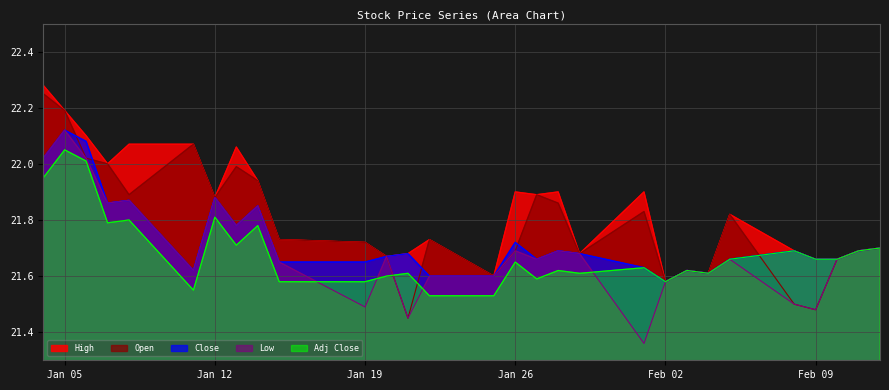

True or false: High and Close intersect in this chart.

False